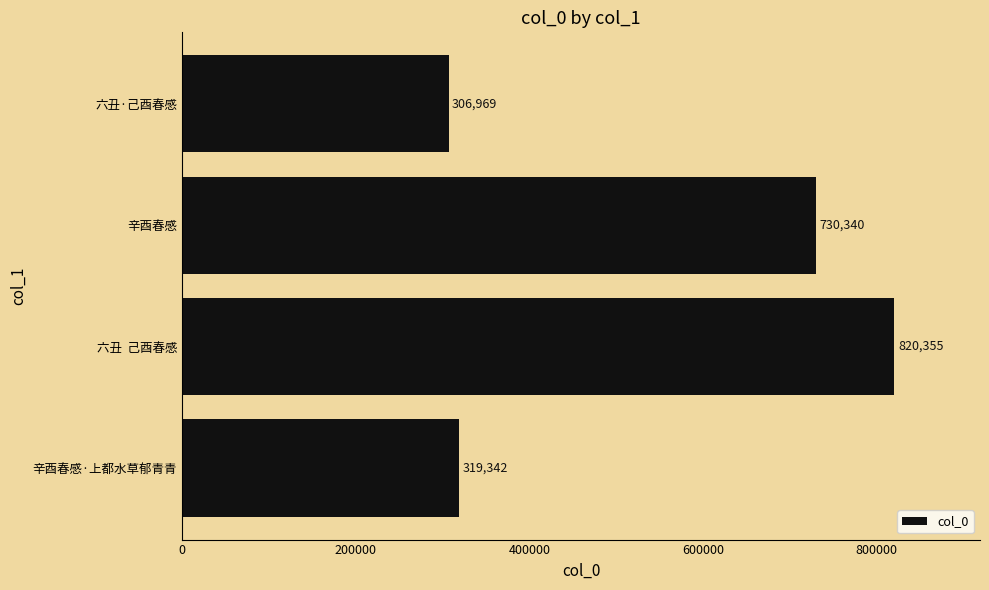

Where is the data nearest to the value 563662?

辛酉春感